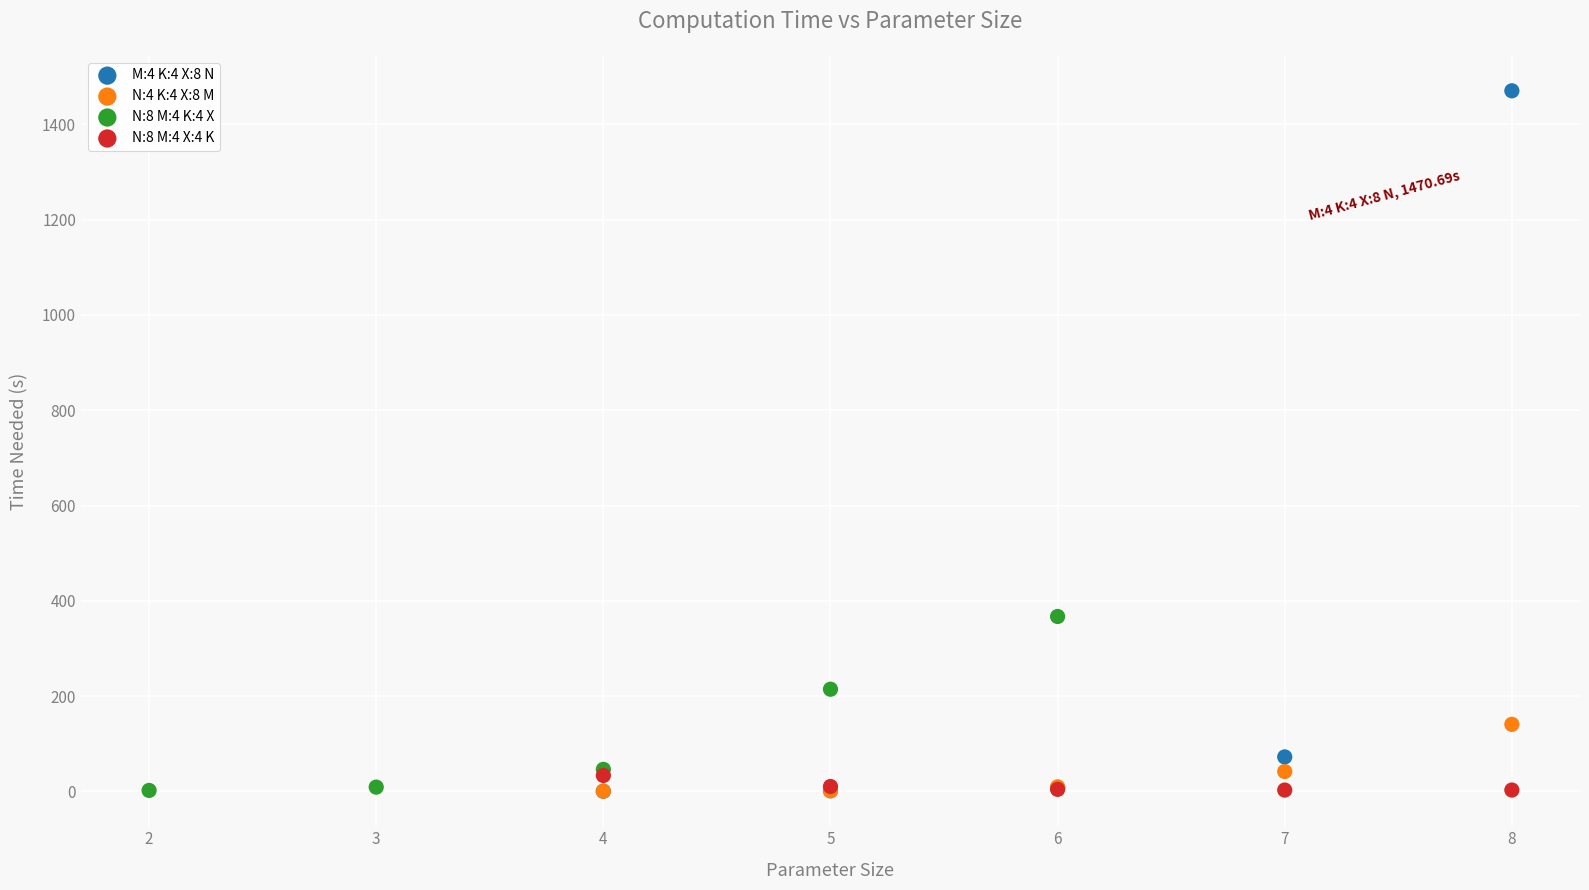

Which series reaches the maximum Y coordinate?

M:4 K:4 X:8 N